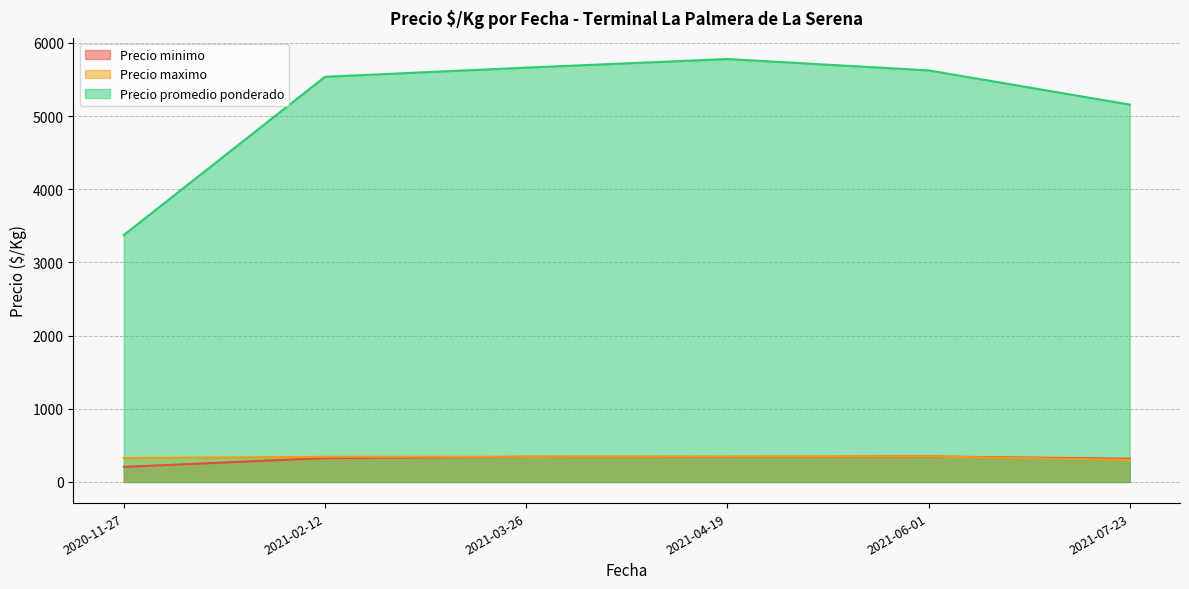

The value of Precio promedio ponderado at 2021-07-23 is 1129.7. True or false?

False